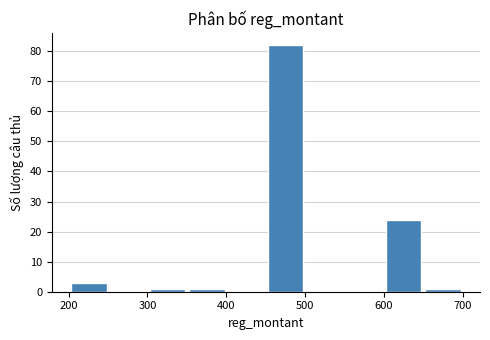

Reading left to right, transcribe this chart: for each bar, give the range it covers on the x-axis and its height. Neither the bar edges nor the heights are printed on the chart, so give them approximately, as read against the axes.

200 to 250: 3
250 to 300: 0
300 to 350: 1
350 to 400: 1
400 to 450: 0
450 to 500: 82
500 to 550: 0
550 to 600: 0
600 to 650: 24
650 to 700: 1